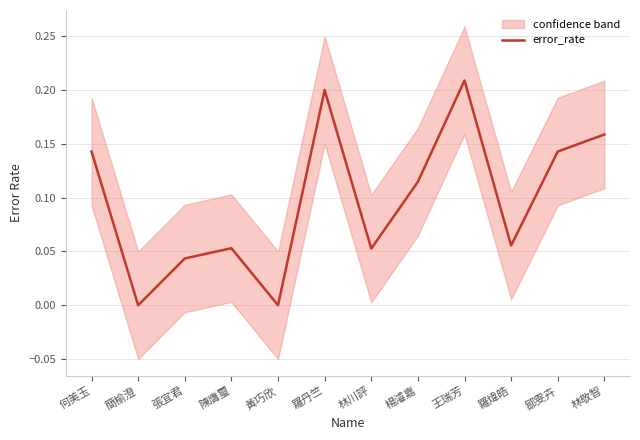

Reading left to right, list all the values displayed in this chart.

何美玉=0.1	簡榆澄=0.0	張宜君=0.0	陳膺璽=0.1	黃巧欣=0.0	羅丹竺=0.2	林川評=0.1	楊濬嘉=0.1	王瑞芳=0.2	羅煒皓=0.1	鄒雯卉=0.1	林敬智=0.2